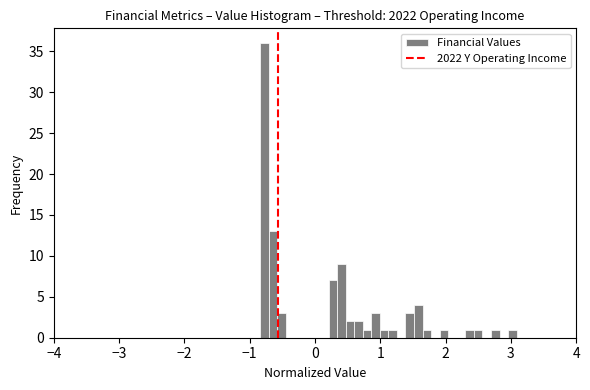

Around what value on the x-axis is the tallest bar? Give the approximate position of its centre, as read against the axis.

-0.8